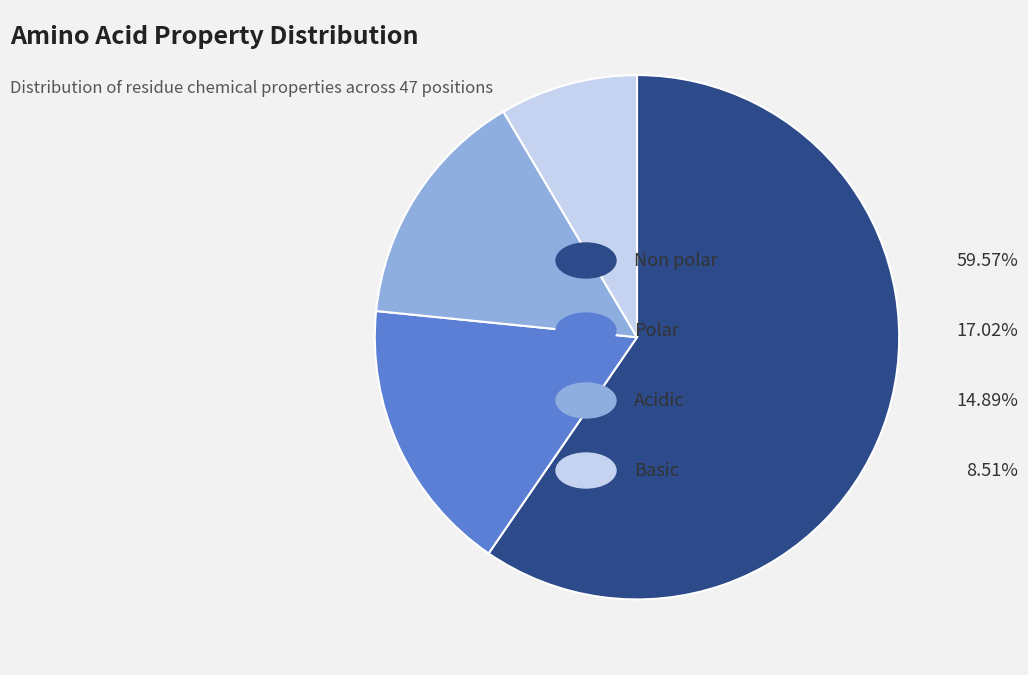

Is there any slice that represents more than half of the pie?

Yes